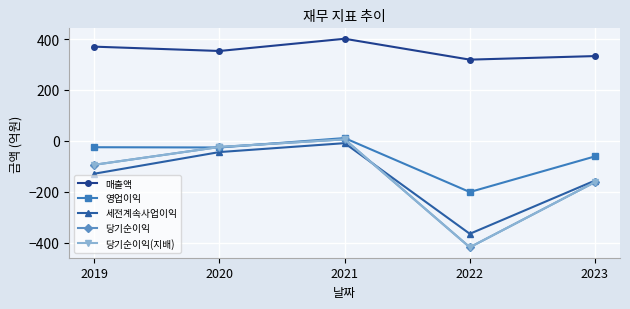

At which category does 당기순이익 reach its first local valley?

2022